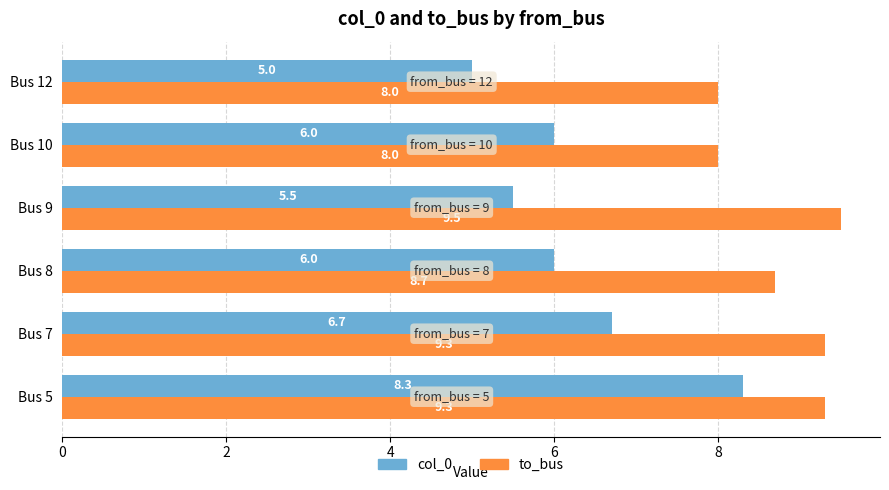

Count the to_bus values in the range 8 to 9.

3